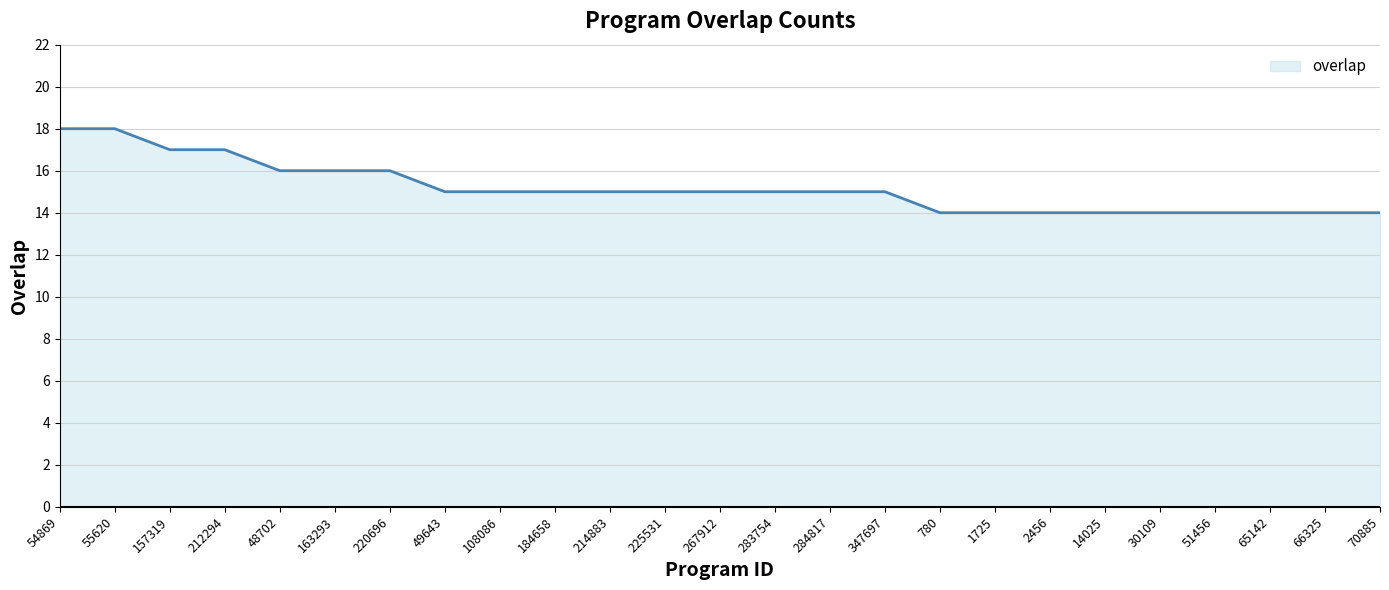

What is the ratio of the value at 51456 to the value at 30109?

1.0